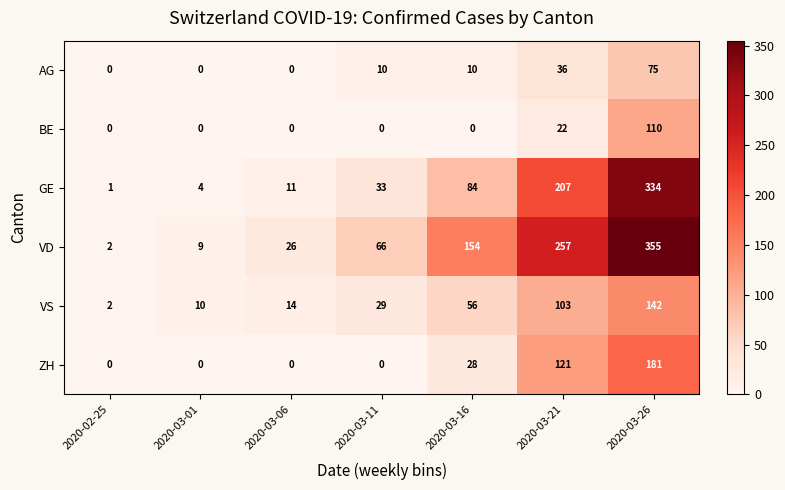

List the labels in order of VD value, largest first.

2020-03-26, 2020-03-21, 2020-03-16, 2020-03-11, 2020-03-06, 2020-03-01, 2020-02-25